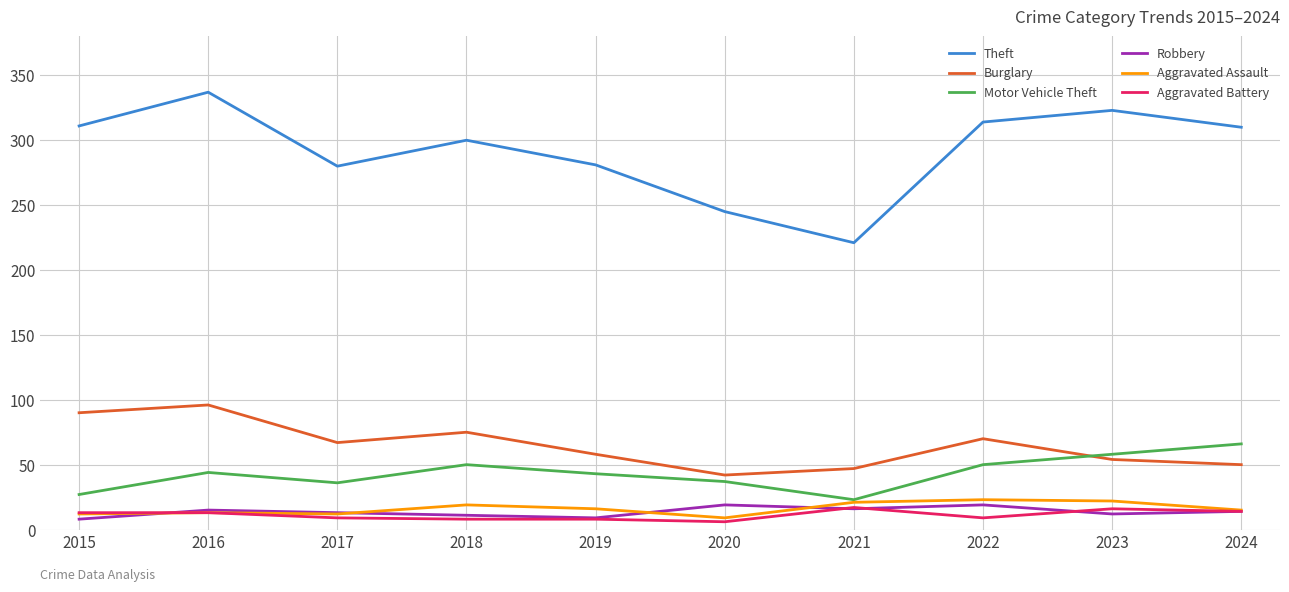

True or false: Burglary and Theft intersect in this chart.

False